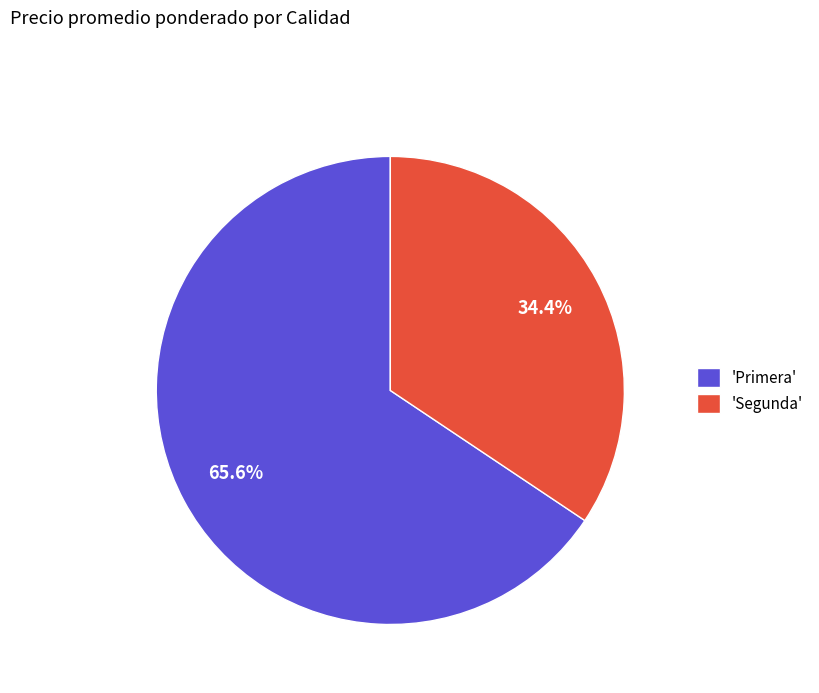

Does 'Segunda' represent more than half of the total?

No